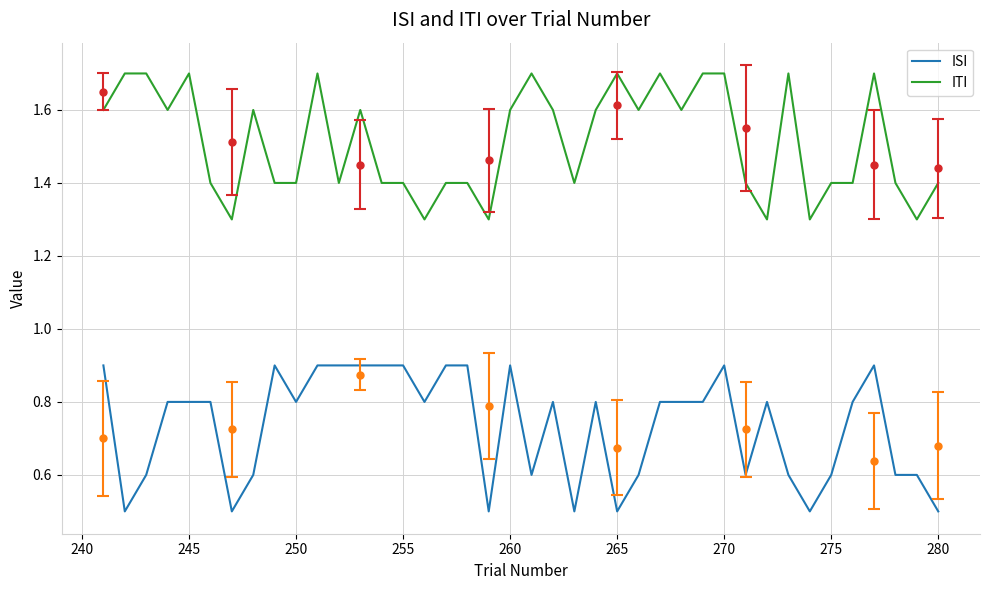

What is the maximum value for ISI?

0.9